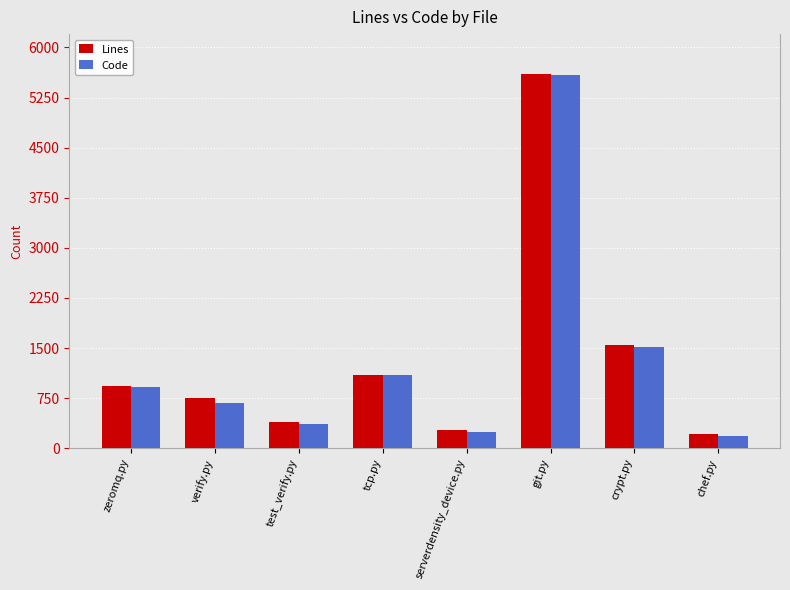

The value of Lines at verify.py is 518. True or false?

False